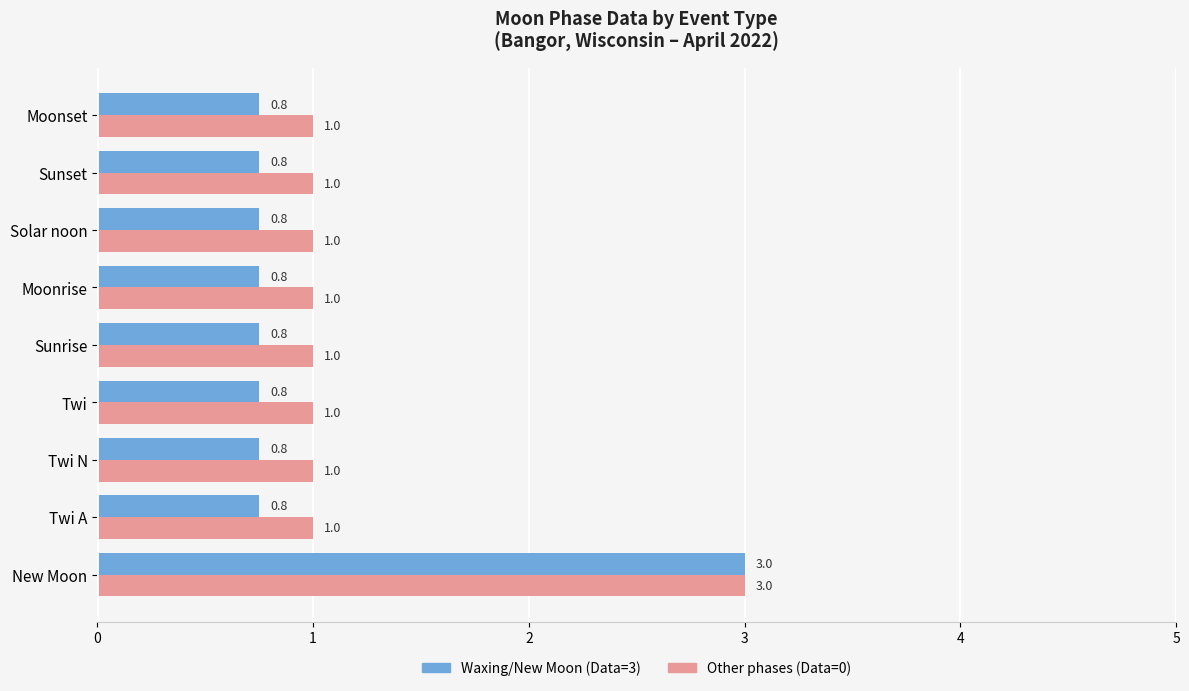

What is the maximum value shown in the chart?

3.0